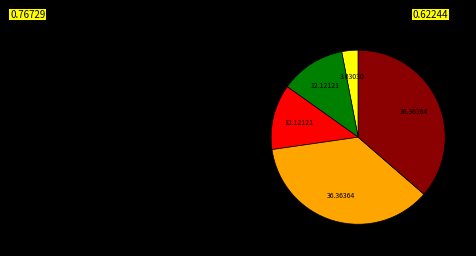

Does any single category account for the majority?

No